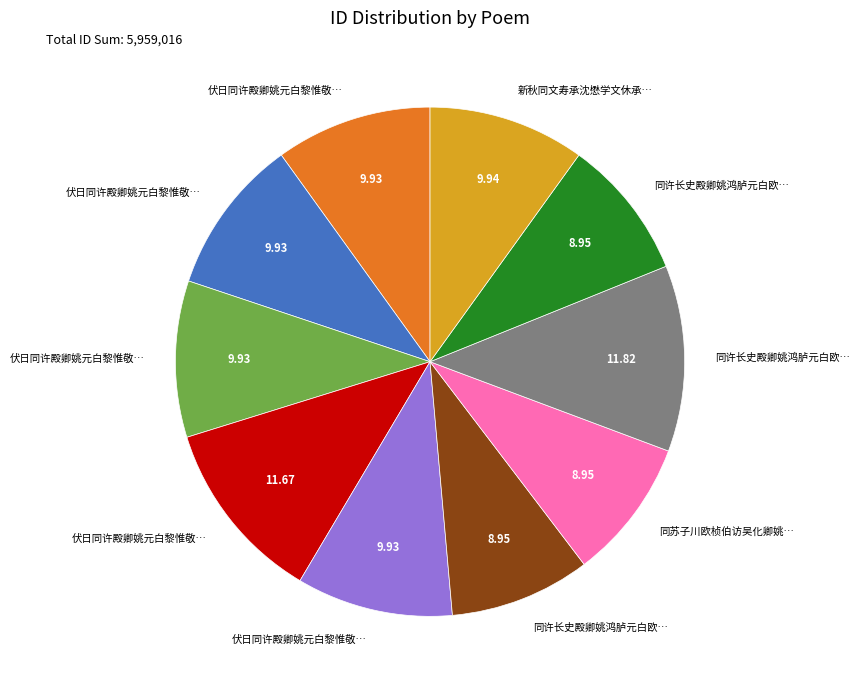

Does any single category account for the majority?

No